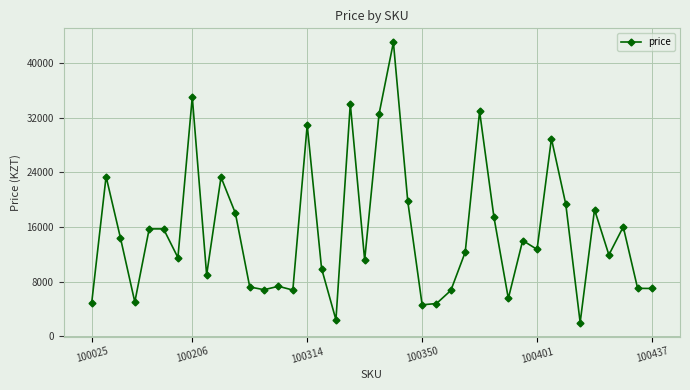

What is the maximum value shown in the chart?

43000